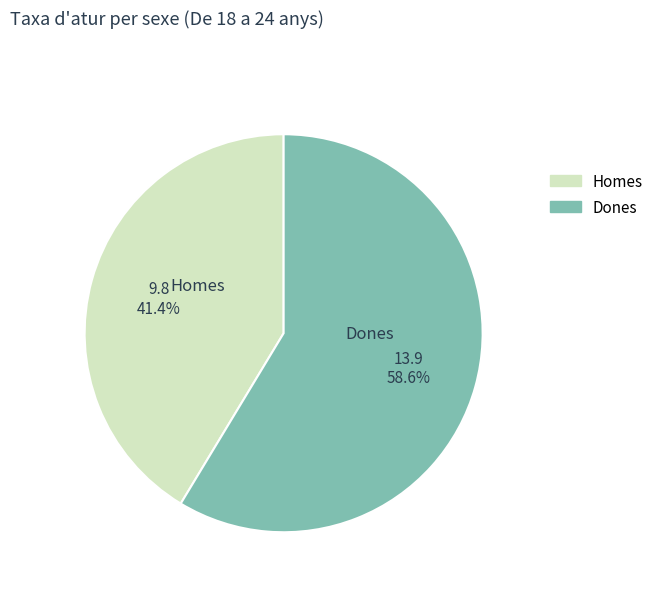

To the nearest percent, what is the average slice percentage?

50%